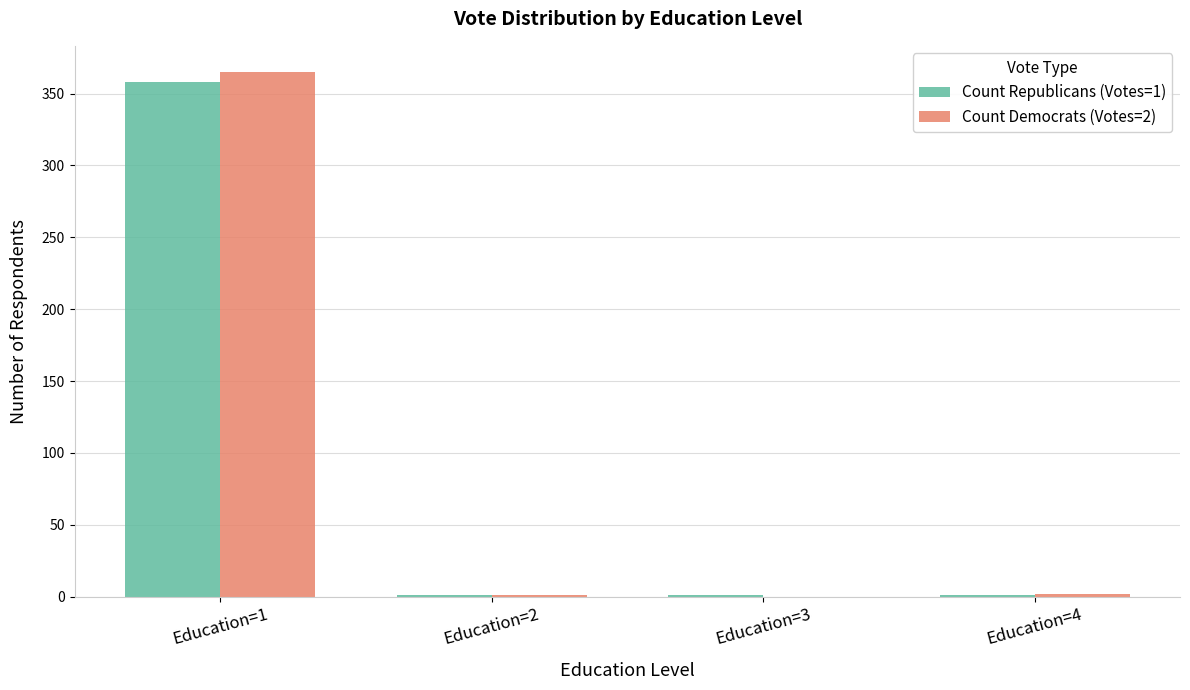

How many Count Republicans (Votes=1) values are between 1 and 358?

4